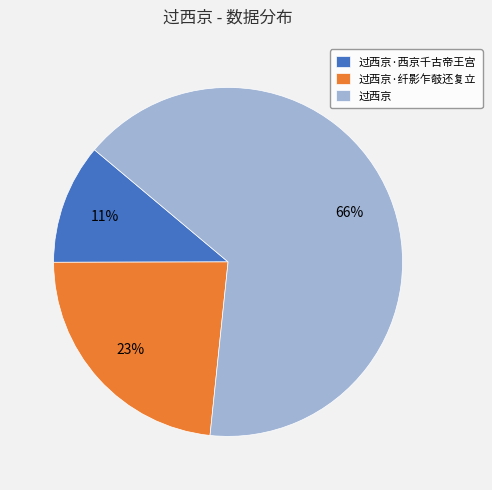

To the nearest percent, what is the combined percentage of 过西京·西京千古帝王宫 and 过西京?

77%